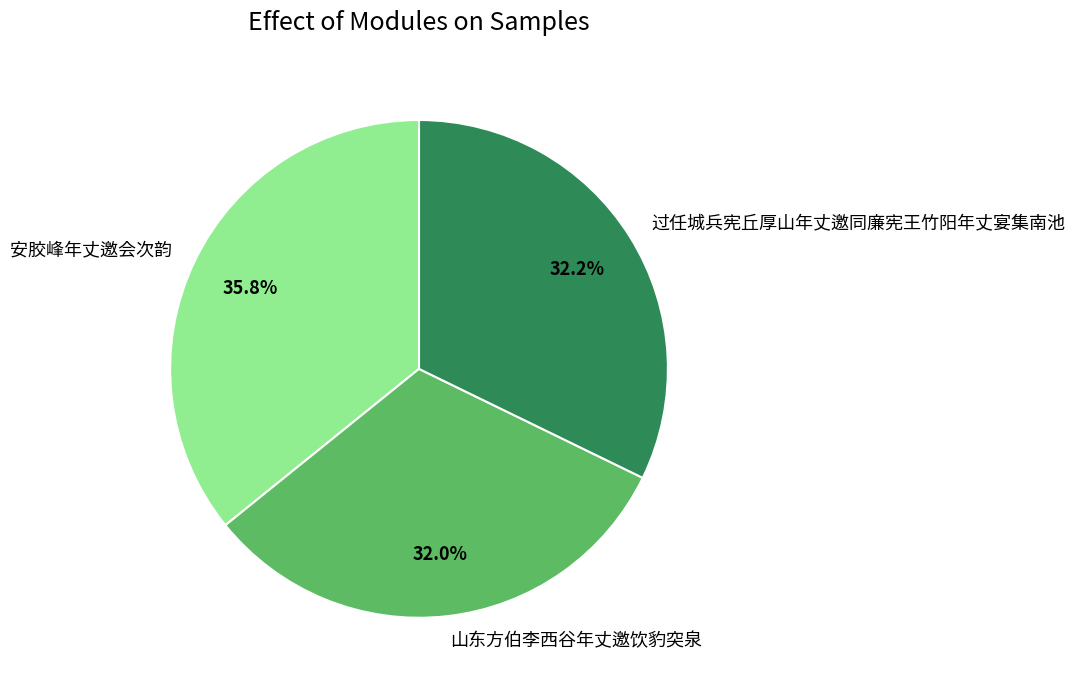

How many slices are in this pie chart?

3